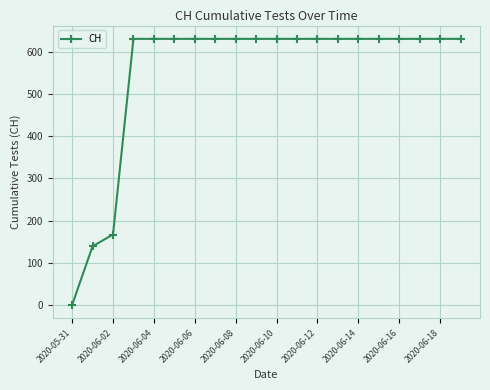

What is the sum of all values?

11033